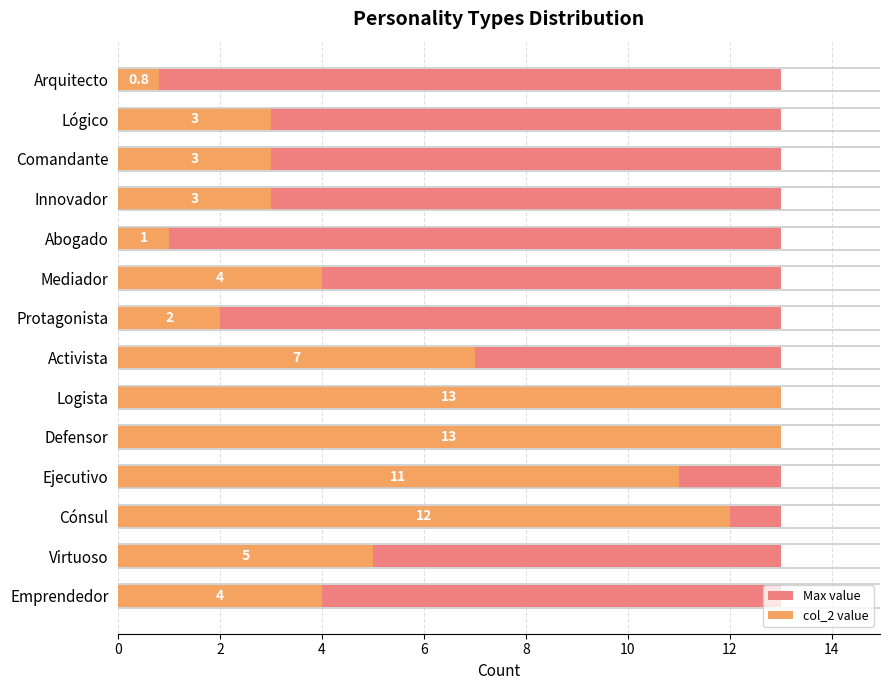

How many bars are there in each group?

2